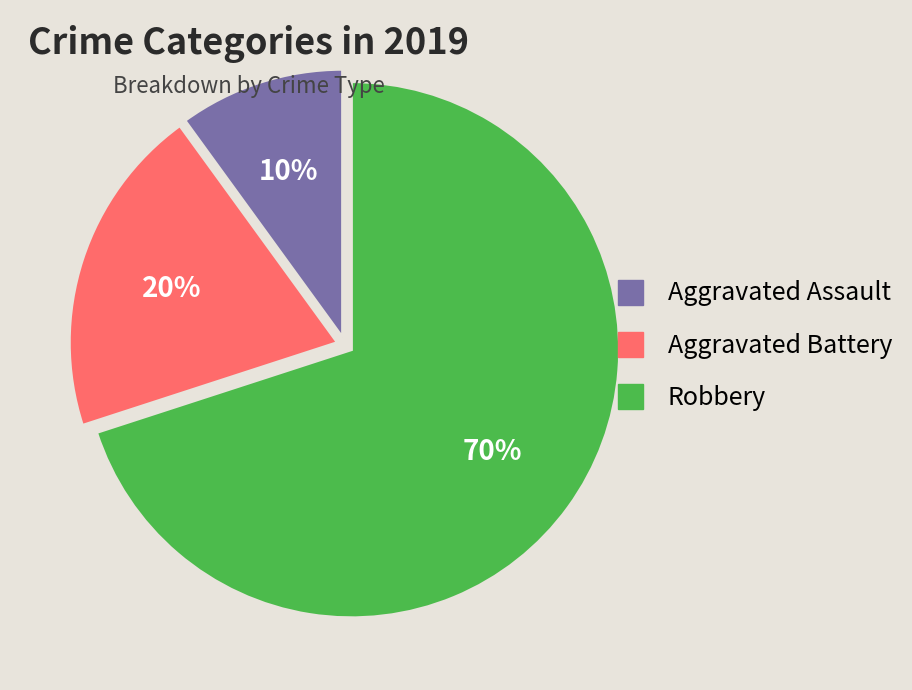

The Aggravated Battery slice represents 14% of the pie. True or false?

False